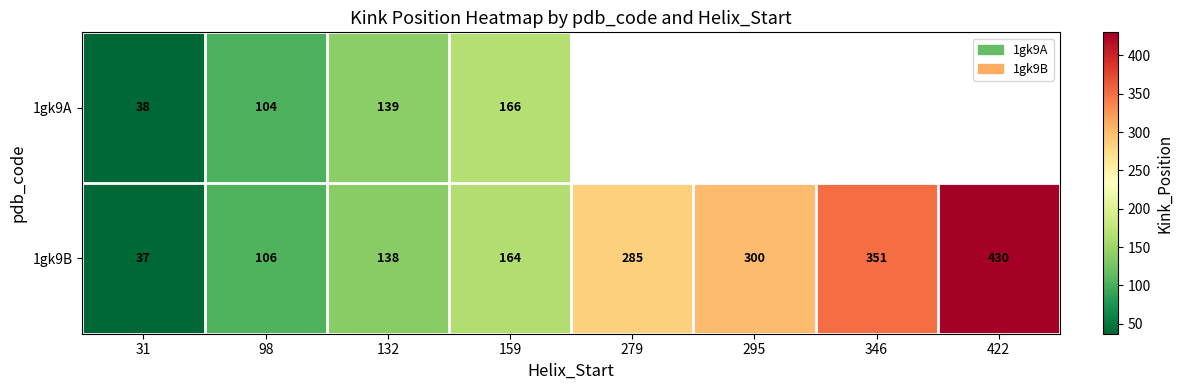

How many series are shown in this chart?

2